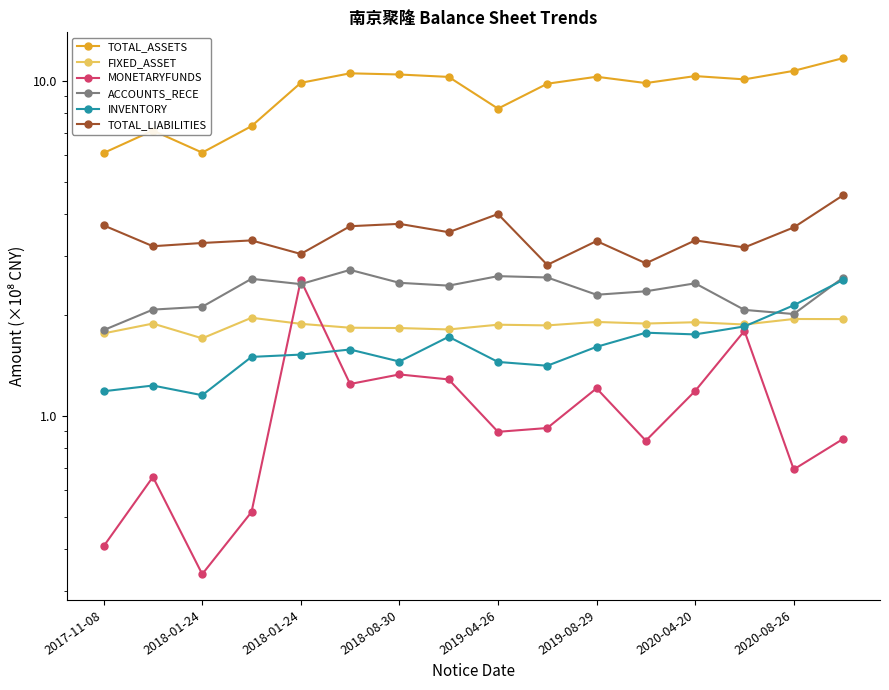

At which label does TOTAL_LIABILITIES first exceed 3?

2017-11-08